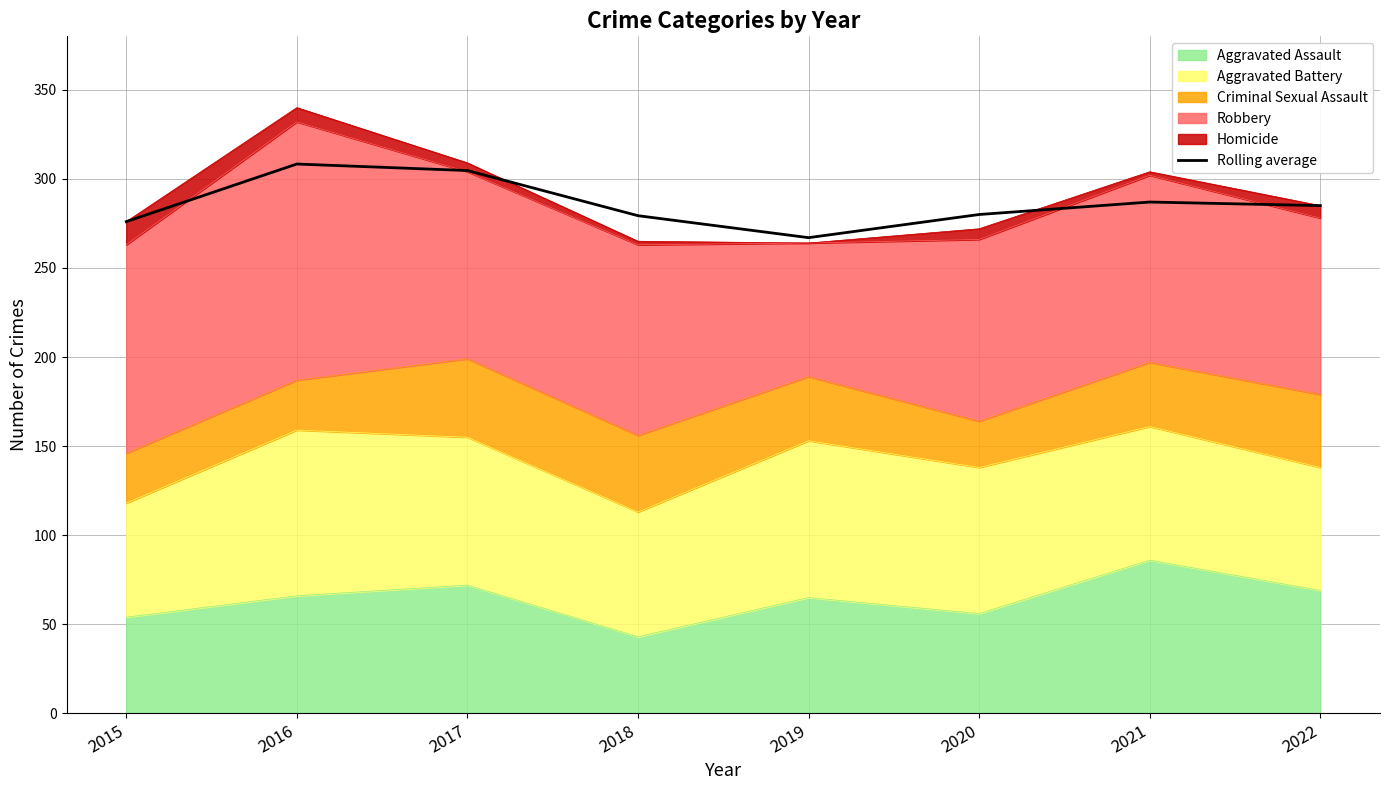

Approximately how many times larger is the value at 2019 compared to 2022?

0.9